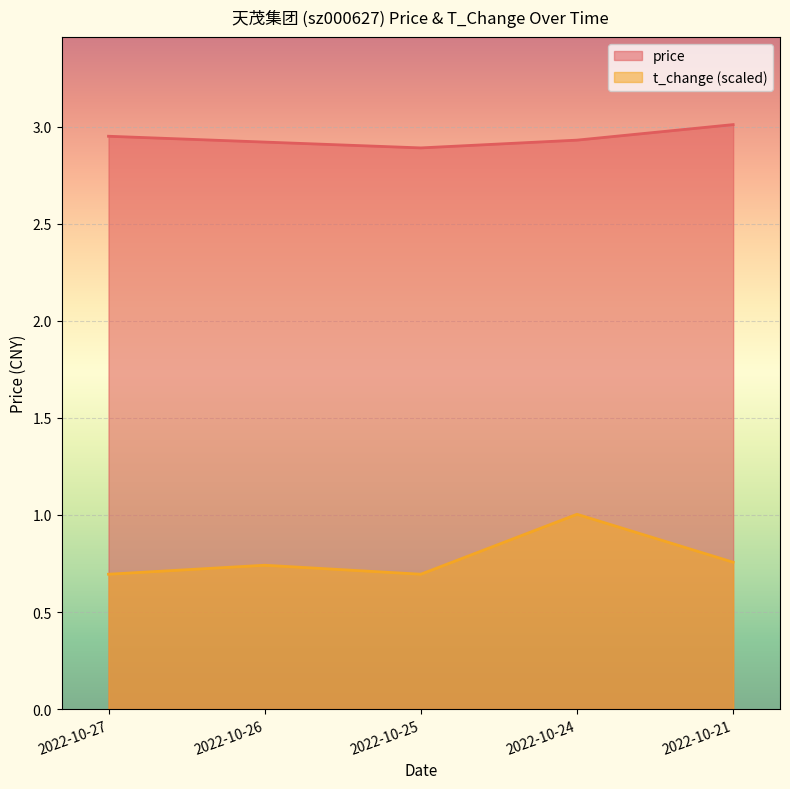

True or false: t_change and price cross at least once.

False